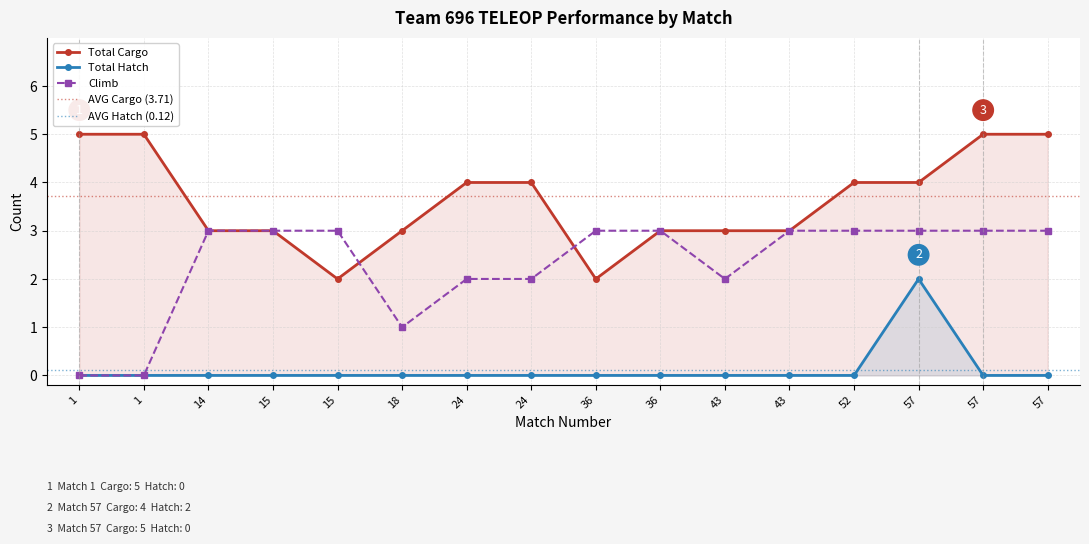

The value of Climb at 15 is 1. True or false?

False